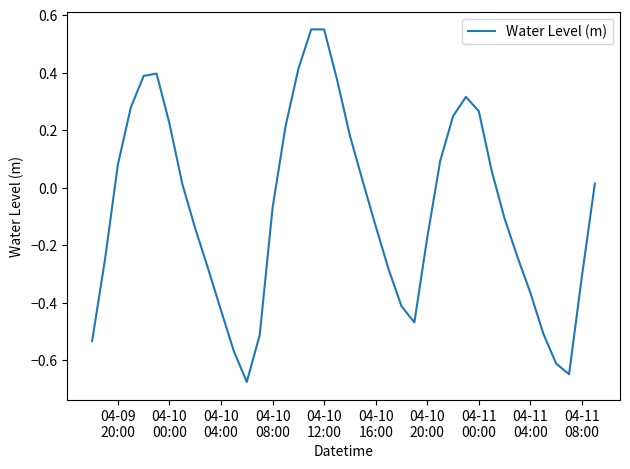

What is the difference between the maximum and minimum values?

1.2